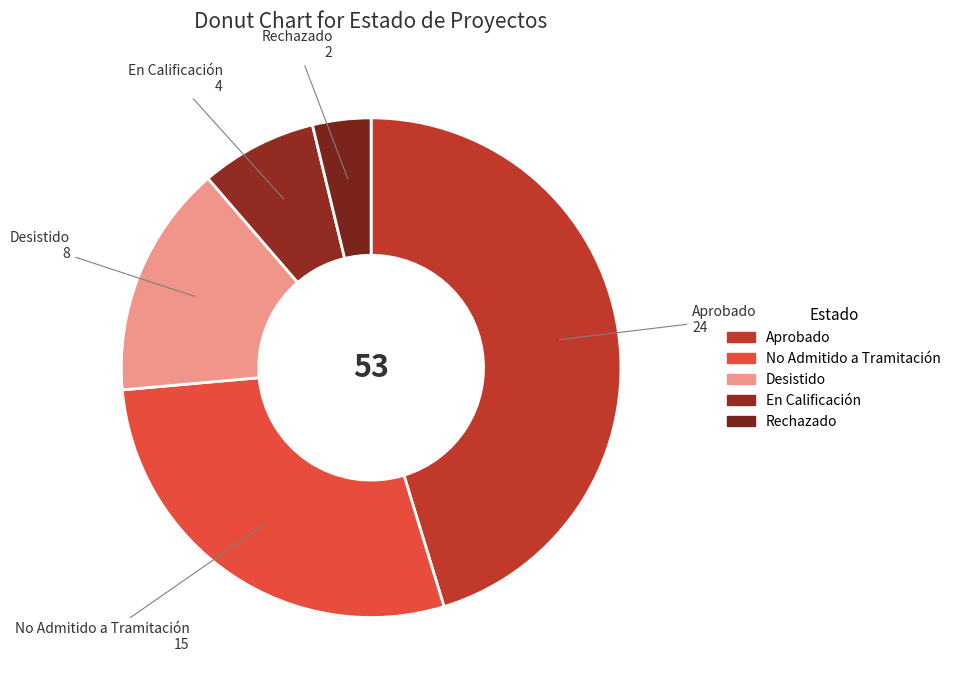

Which slice is the smallest?

Rechazado